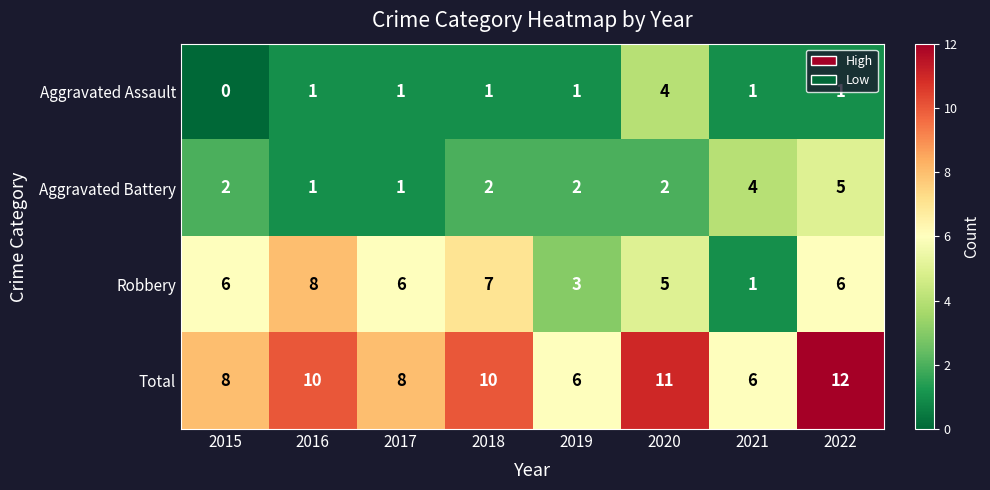

How many Aggravated Assault values are between 1 and 2?

6